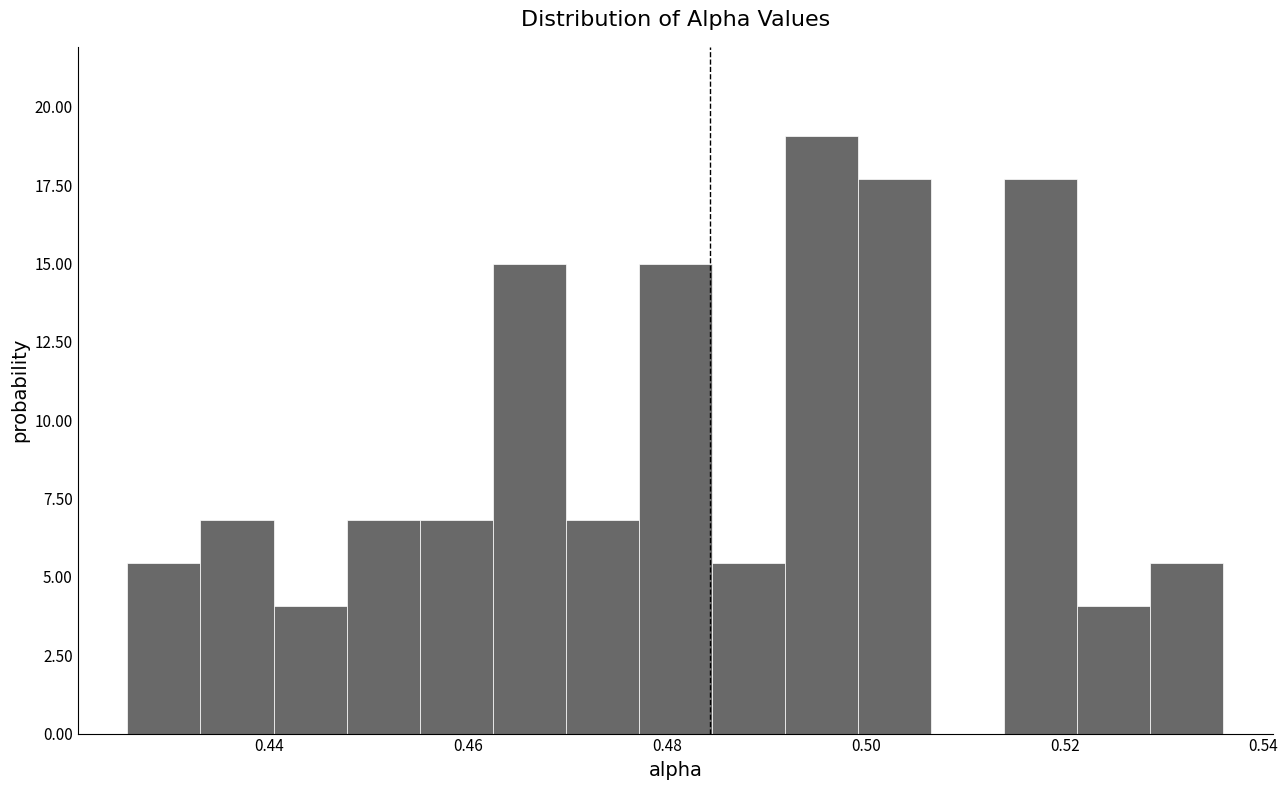

Around what value on the x-axis is the tallest bar? Give the approximate position of its centre, as read against the axis.

0.496